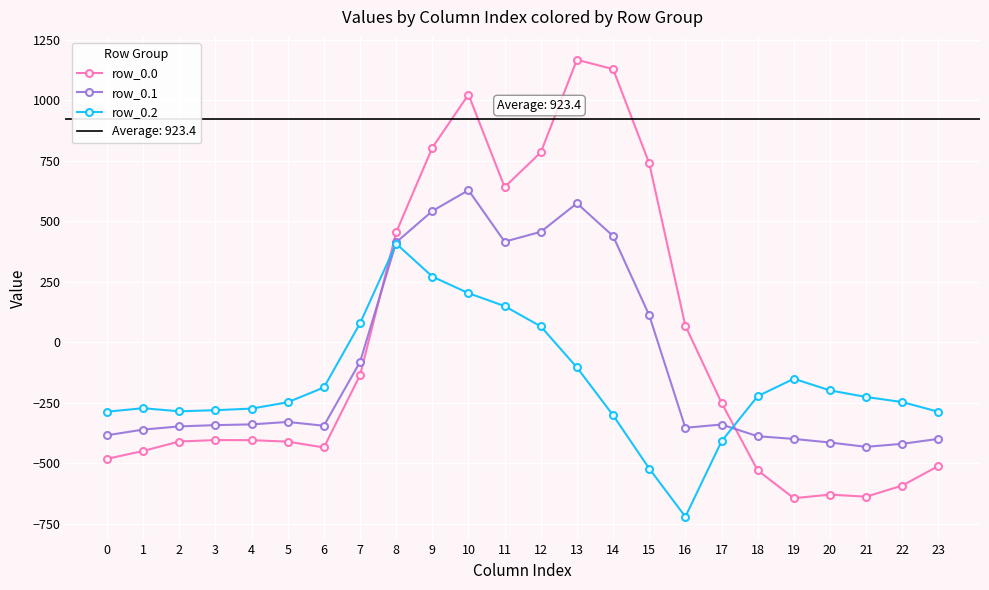

Which label corresponds to the smallest value in the chart?

16